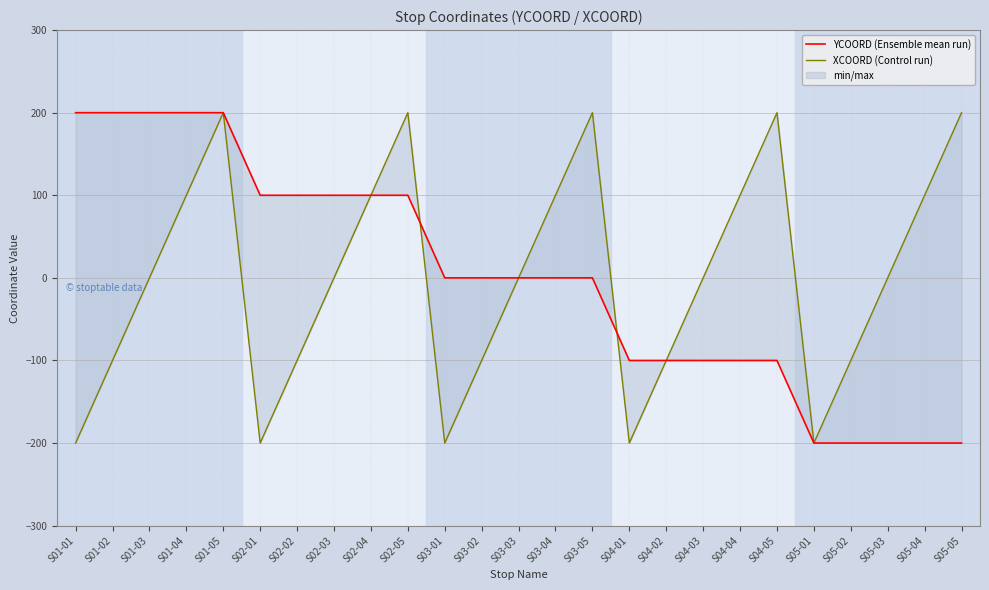

What is the maximum value shown in the chart?

200